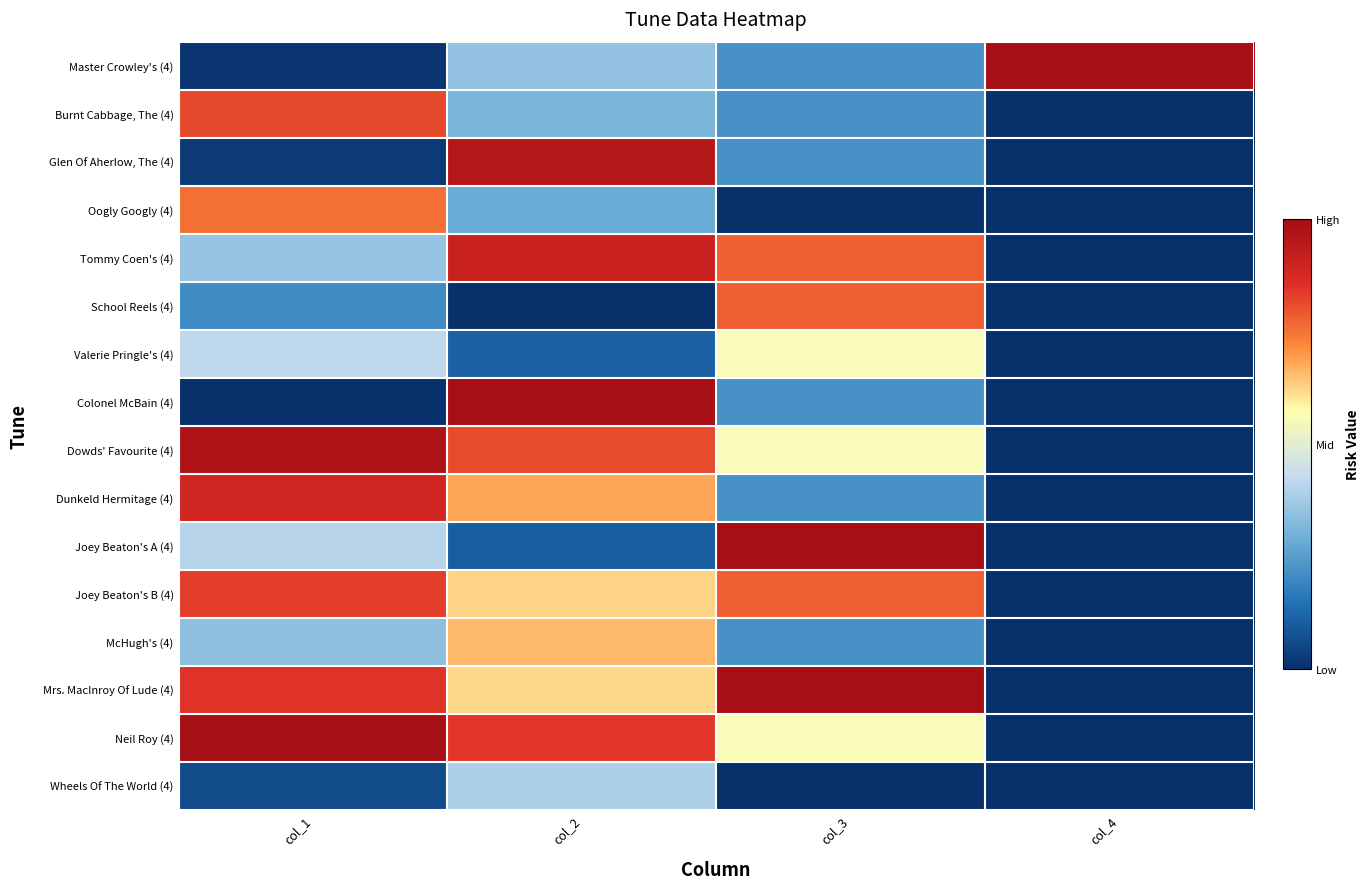

Which has a higher value, col_2 or col_1?

col_2